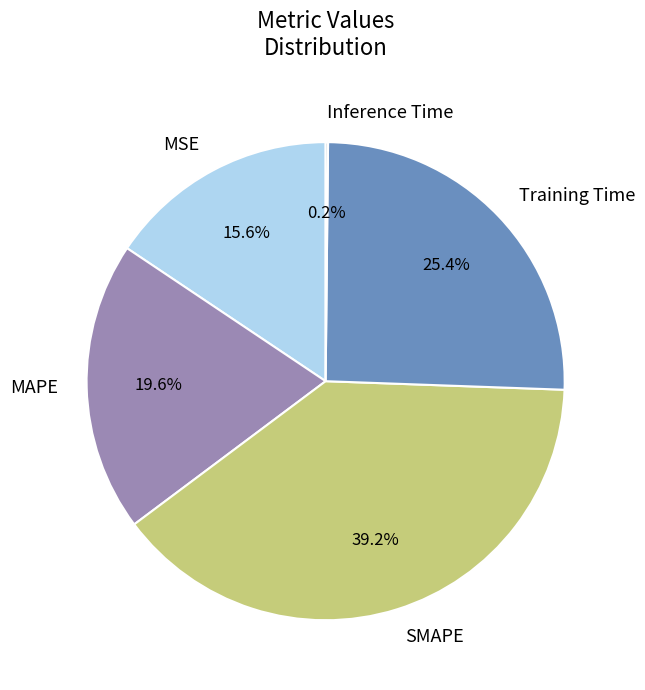

To the nearest percent, what percentage of the pie is SMAPE?

39%